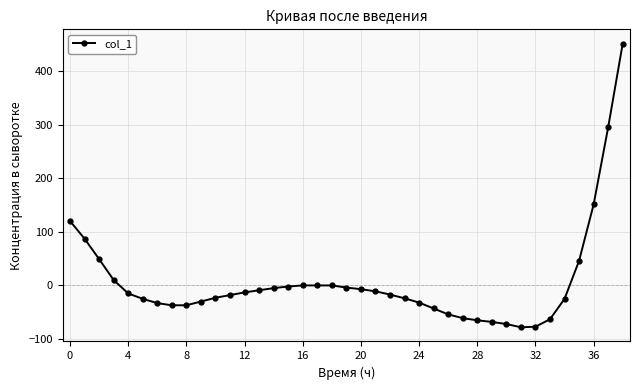

What is the minimum value shown in the chart?

-78